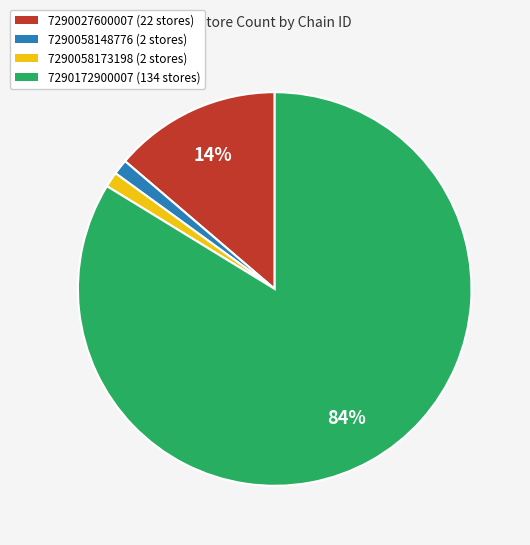

To the nearest percent, what percentage of the pie is 7290058173198?

1%